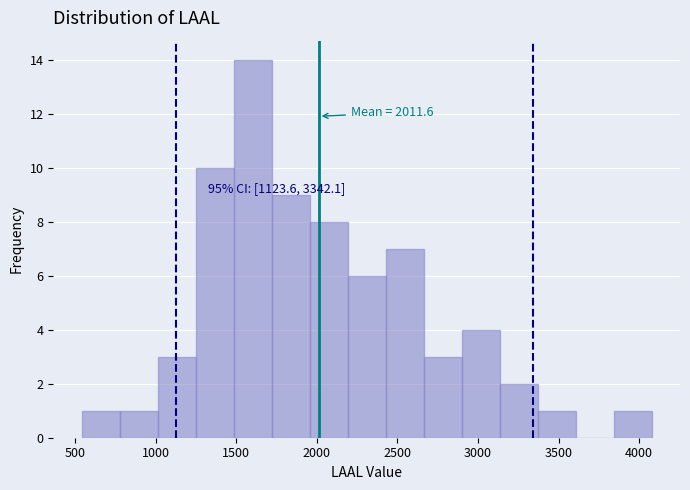

Which range on the x-axis has the tallest bar?

1500 to 1700